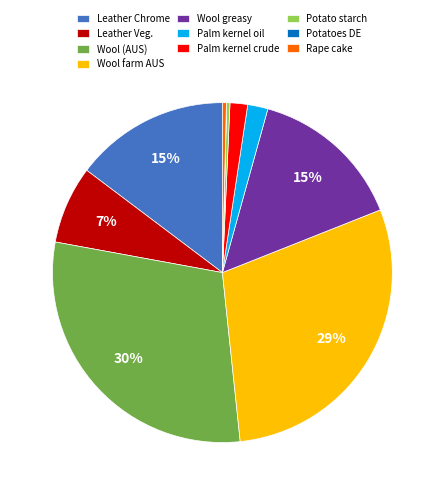

To the nearest percent, what is the difference between the largest and smallest slice percentages?

30%